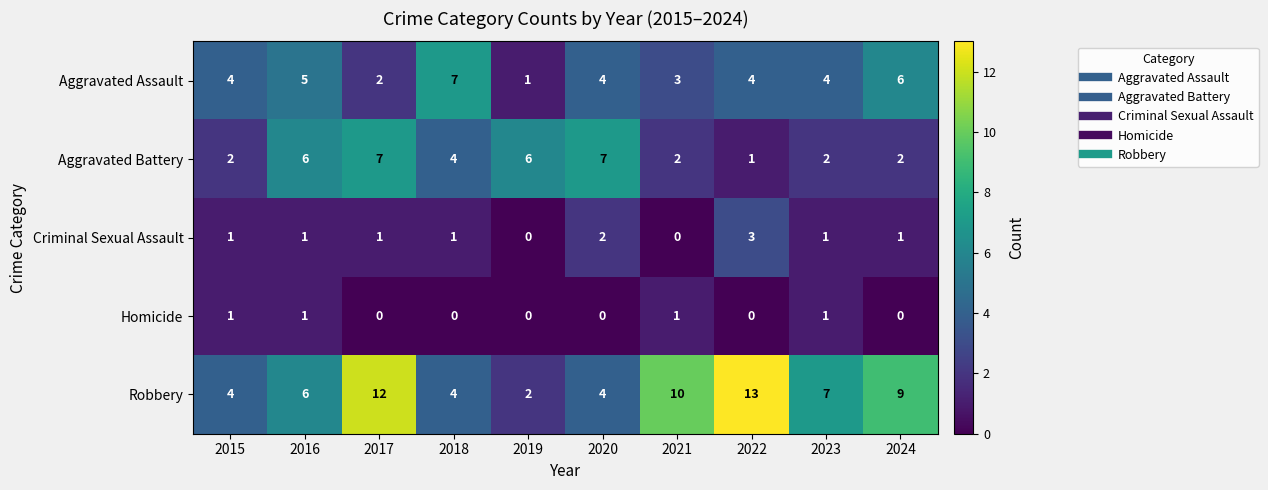

Which category has the highest value across all series?

2022